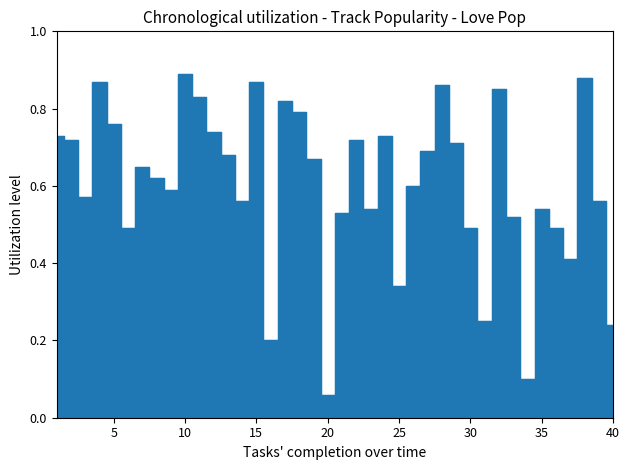

True or false: the data shows 0.1 at 20.

True